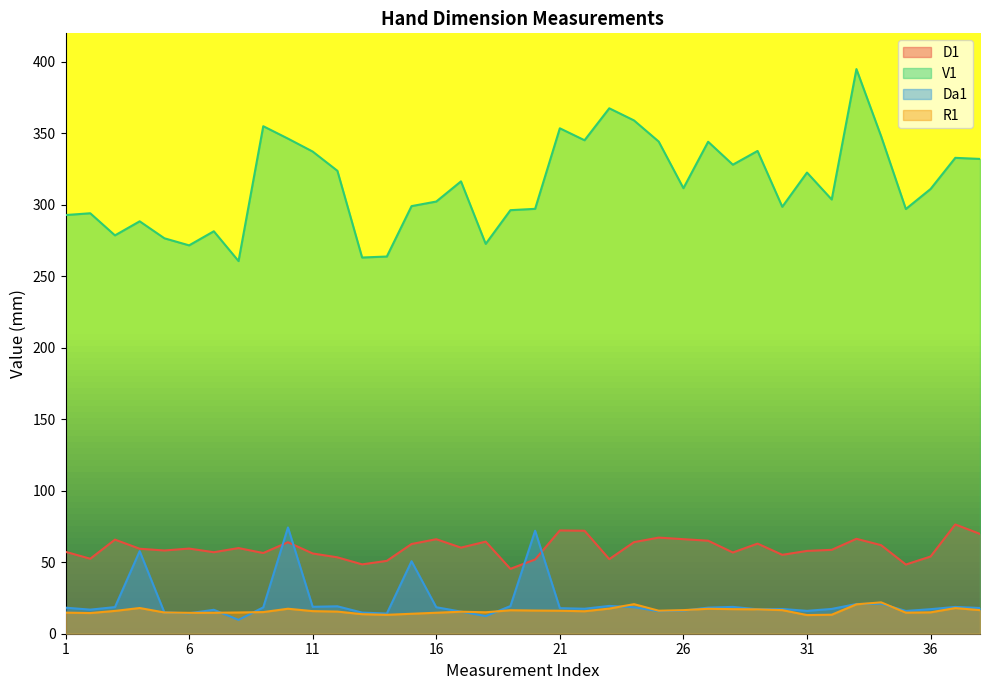

What is the difference between the second highest and minimum values in the R1 series?

7.6